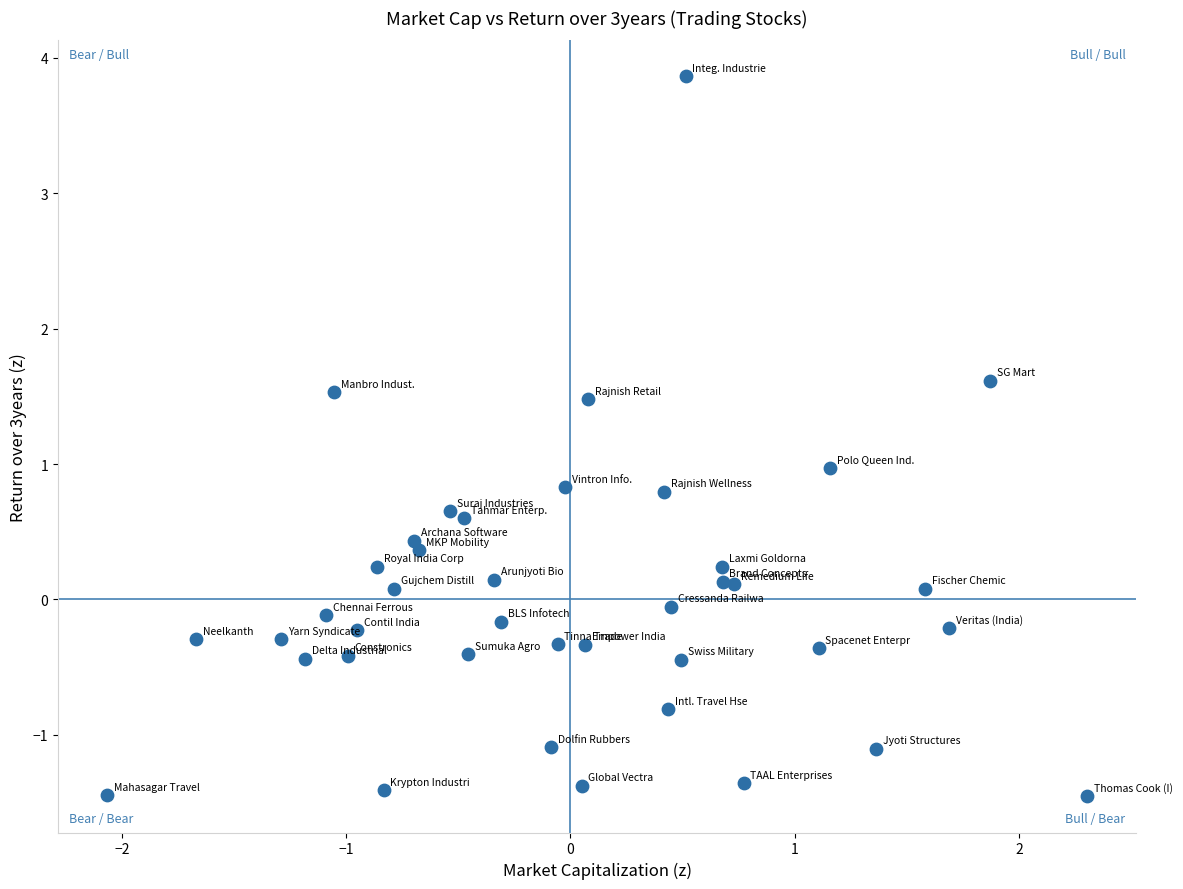

What is the range of Y values (max minus min)?

5.3